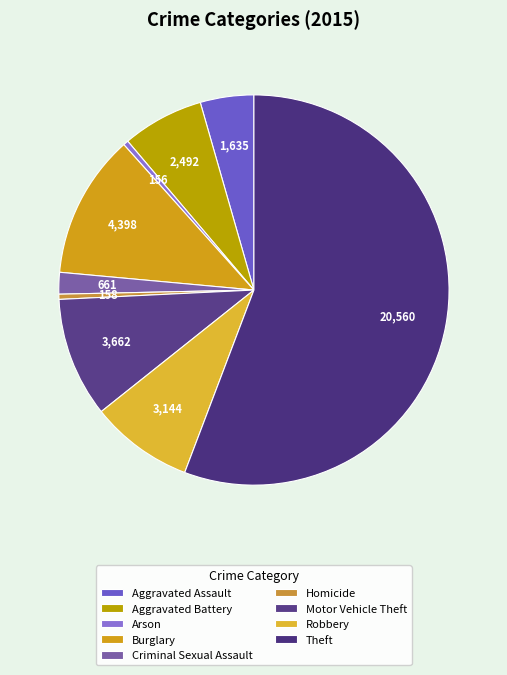

To the nearest percent, what is the difference between the largest and smallest slice percentages?

55%